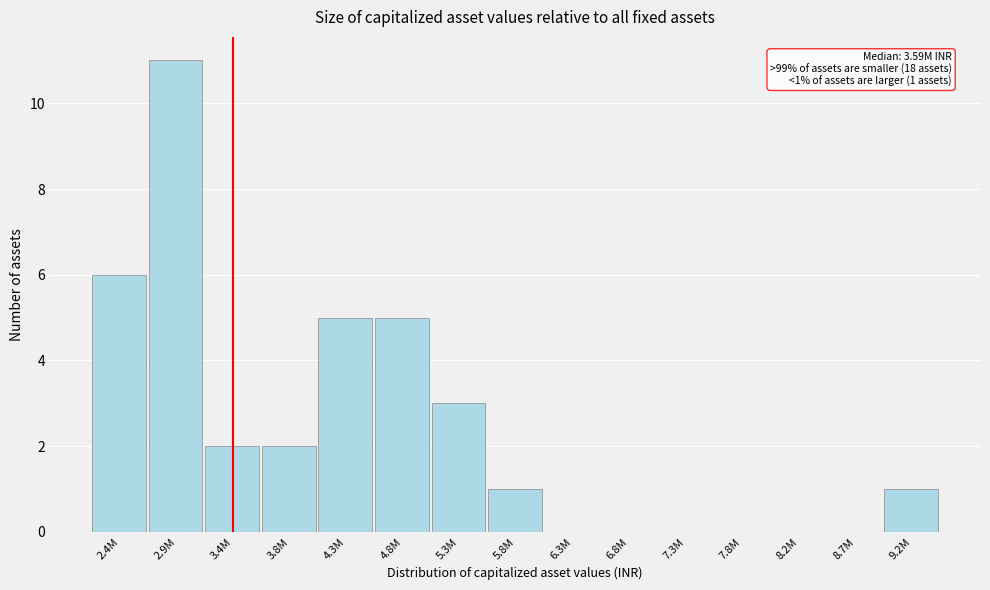

Reading right to left, transcribe all the data shown in this chart.

9.2M=1	8.7M=0	8.2M=0	7.8M=0	7.3M=0	6.8M=0	6.3M=0	5.8M=1	5.3M=3	4.8M=5	4.3M=5	3.8M=2	3.4M=2	2.9M=11	2.4M=6